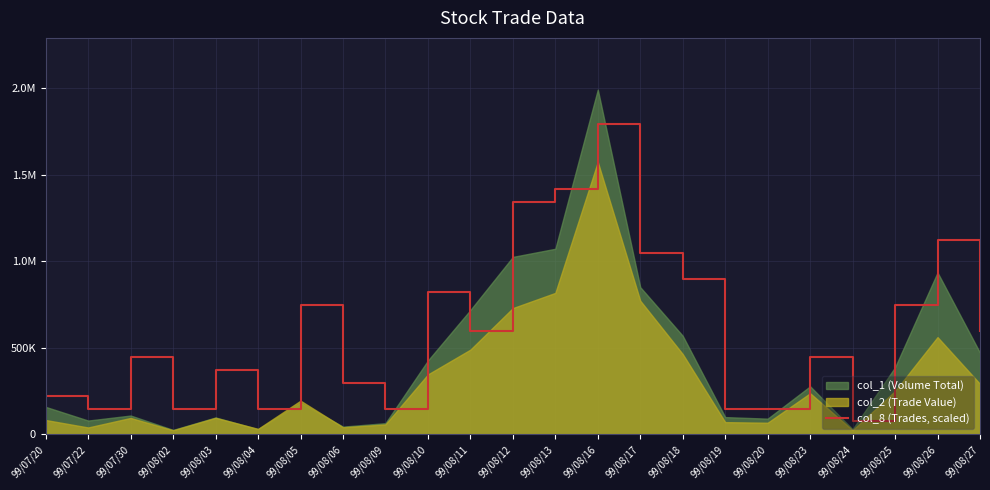

The value at 99/08/11 is 864572.5. True or false?

False